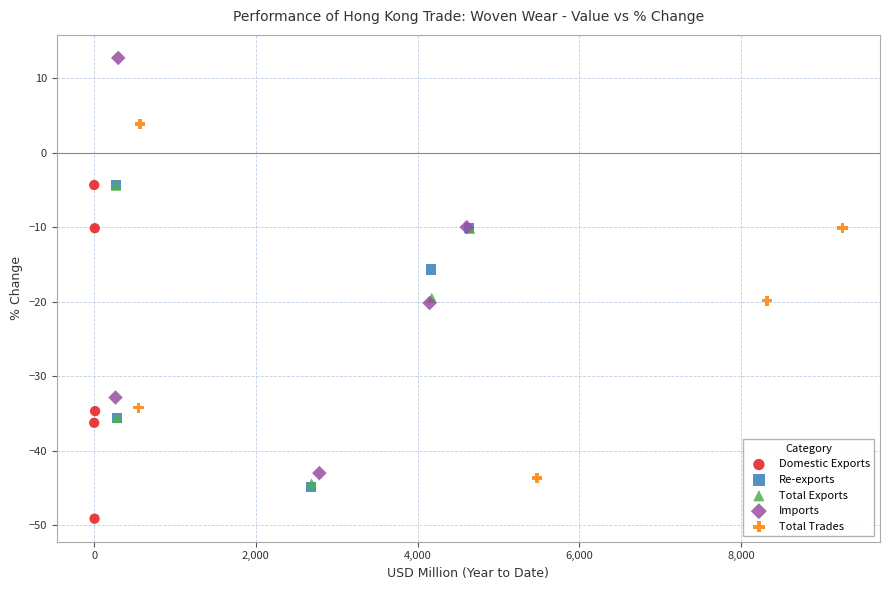

Which series reaches the maximum Y coordinate?

Imports